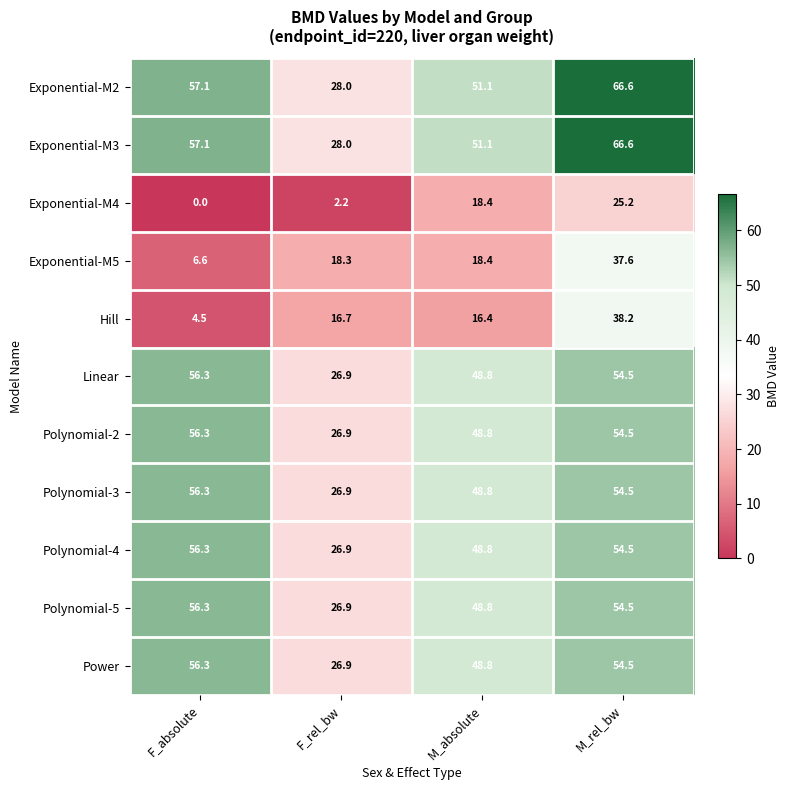

At how many categories does at least one series exceed 12?

4